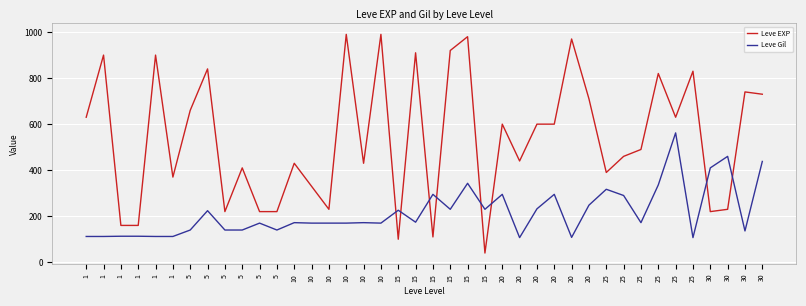

List the series in order of their peak value, lowest first.

Leve Gil, Leve EXP